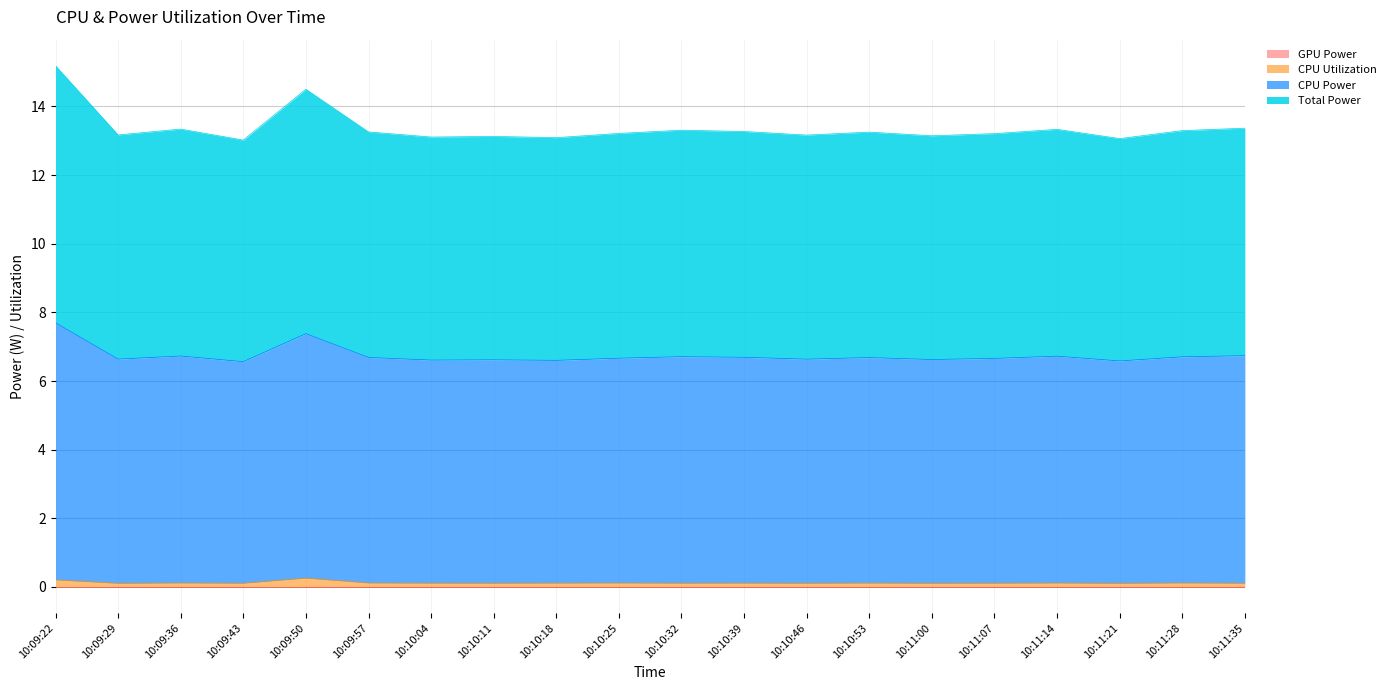

What is the label of the 19th point from the right?

10:09:29